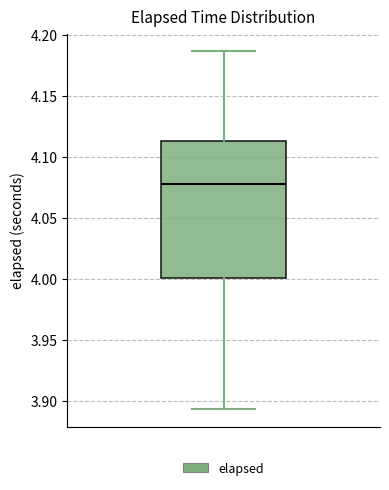

Read this box plot against the y-axis: the position of the median line, the range covered by the box, and the ends of both whiskers. The values are not printed on the chart, so give them approximately, as read against the axis.

median 4.080, box 4.000 to 4.115, whiskers 3.895 to 4.185